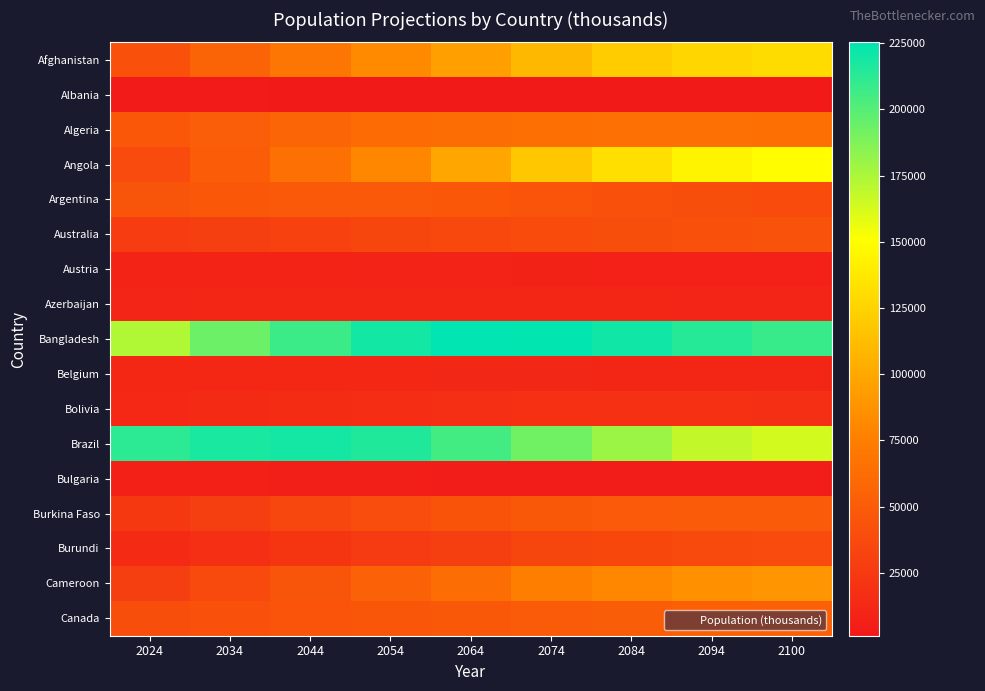

Reading right to left, list all the values displayed in this chart.

Afghanistan: 2100=130216.7	2094=126990.1	2084=120858.3	2074=109352.9	2064=95639.1	2054=82196.8	2044=68704.0	2034=55359.5	2024=42647.5
Albania: 2100=1185.0	2094=1268.0	2084=1494.3	2074=1672.5	2064=1909.5	2054=2150.8	2044=2373.3	2034=2591.3	2024=2791.8
Algeria: 2100=64487.5	2094=64951.5	2084=65055.6	2074=64514.9	2064=63340.5	2054=61368.7	2044=56806.2	2034=52048.0	2024=46814.3
Angola: 2100=150045.6	2094=144102.5	2084=131908.6	2074=118356.2	2064=98933.2	2054=80752.7	2044=64945.3	2034=50447.5	2024=37885.8
Argentina: 2100=38256.0	2094=39761.9	2084=42400.7	2074=44679.1	2064=46943.4	2054=48184.6	2044=48135.5	2034=47124.5	2024=45696.2
Australia: 2100=43143.7	2094=42016.5	2084=39970.3	2074=38073.8	2064=35377.6	2054=33331.2	2044=31216.1	2034=29079.0	2024=26713.2
Austria: 2100=7399.3	2094=7462.9	2084=7612.7	2074=7830.8	2064=8193.0	2054=8603.9	2044=8864.5	2034=9029.4	2024=9120.8
Azerbaijan: 2100=10021.3	2094=10152.4	2084=10425.4	2074=10708.2	2064=11067.1	2054=11210.5	2044=11173.1	2034=10855.0	2024=10336.6
Bangladesh: 2100=208596.5	2094=213637.8	2084=220249.7	2074=224849.2	2064=225352.0	2054=219497.5	2044=207801.1	2034=193461.2	2024=173562.4
Belgium: 2100=11060.8	2094=11129.7	2084=11250.8	2074=11401.2	2064=11577.0	2054=11809.0	2044=11901.5	2034=11856.9	2024=11738.8
Bolivia: 2100=17760.6	2094=17850.4	2084=17909.0	2074=17835.6	2064=17338.5	2054=16507.2	2044=15420.2	2034=14032.6	2024=12413.3
Brazil: 2100=163364.1	2094=168241.1	2084=179611.1	2074=192404.8	2064=205306.7	2054=215419.9	2044=219179.0	2034=217860.9	2024=211998.6
Bulgaria: 2100=3531.2	2094=3633.7	2084=3837.9	2074=4111.0	2064=4642.6	2054=5210.9	2044=5698.6	2034=6238.2	2024=6757.7
Burkina Faso: 2100=49854.2	2094=49681.9	2084=49016.6	2074=47706.6	2064=43977.1	2054=39594.6	2044=34311.7	2034=28916.9	2024=23548.8
Burundi: 2100=37874.0	2094=37221.7	2084=35161.2	2074=33650.4	2064=29095.2	2054=25619.9	2044=21785.7	2034=17700.8	2024=14047.8
Cameroon: 2100=88875.7	2094=86190.2	2084=80595.2	2074=74837.8	2064=63411.7	2054=54670.9	2044=45741.5	2034=37054.8	2024=29123.7
Canada: 2100=53612.2	2094=52898.3	2084=51502.2	2074=49984.3	2064=48002.0	2054=46213.2	2044=44675.8	2034=42676.5	2024=39742.4